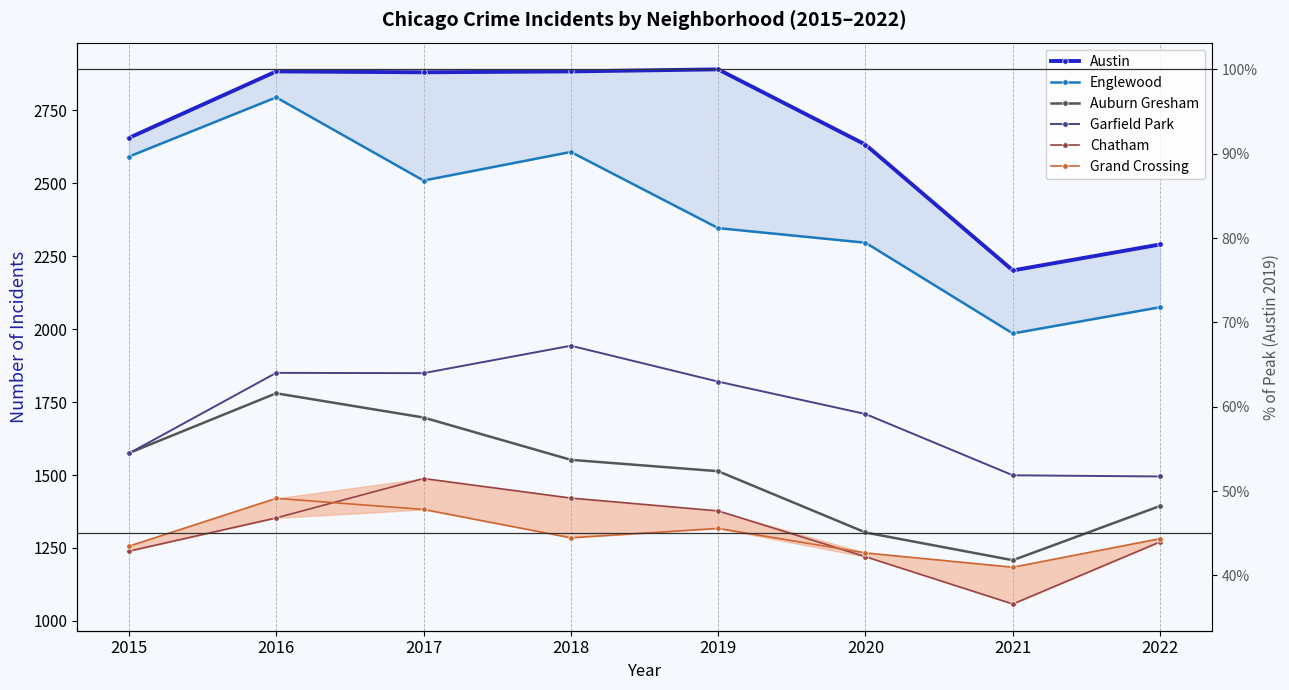

Reading left to right, transcribe all the data shown in this chart.

Austin: 2015=2655	2016=2883	2017=2880	2018=2883	2019=2890	2020=2632	2021=2201	2022=2290
Englewood: 2015=2591	2016=2794	2017=2509	2018=2607	2019=2346	2020=2296	2021=1985	2022=2075
Auburn Gresham: 2015=1575	2016=1780	2017=1697	2018=1552	2019=1513	2020=1303	2021=1208	2022=1394
Garfield Park: 2015=1574	2016=1850	2017=1849	2018=1943	2019=1820	2020=1709	2021=1499	2022=1495
Chatham: 2015=1239	2016=1353	2017=1488	2018=1421	2019=1377	2020=1220	2021=1058	2022=1271
Grand Crossing: 2015=1256	2016=1420	2017=1382	2018=1285	2019=1317	2020=1233	2021=1184	2022=1282